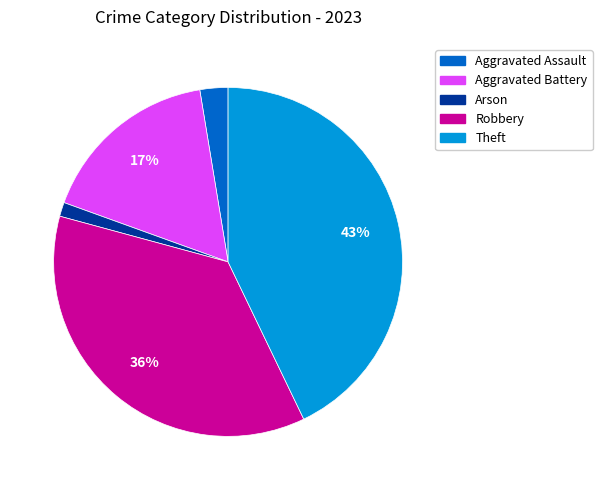

Which slice is the largest?

Theft